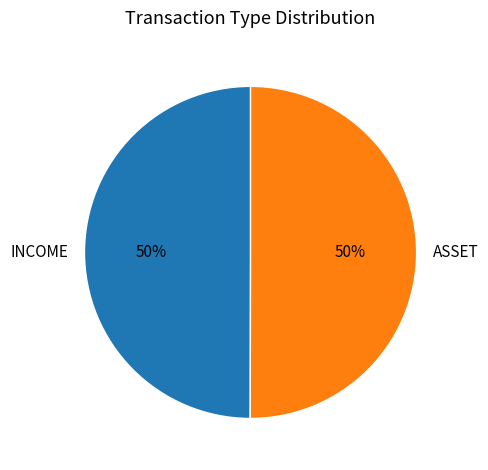

To the nearest percent, what is the average slice percentage?

50%